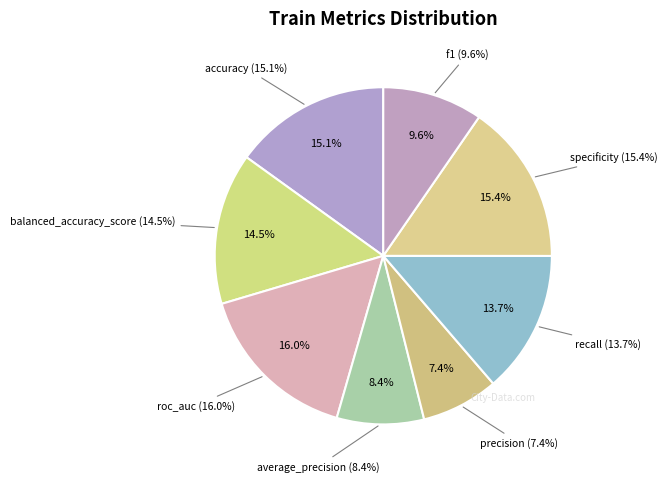

To the nearest percent, what is the difference between the largest and smallest slice percentages?

9%